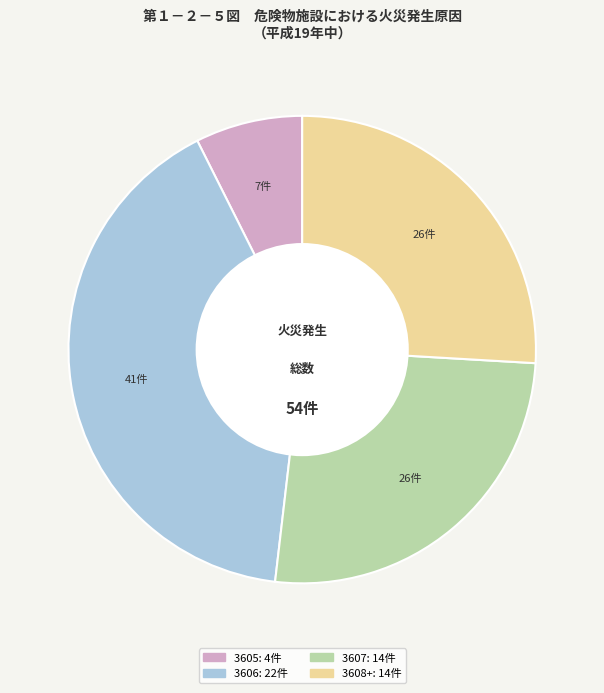

Is there a majority slice in this chart?

No